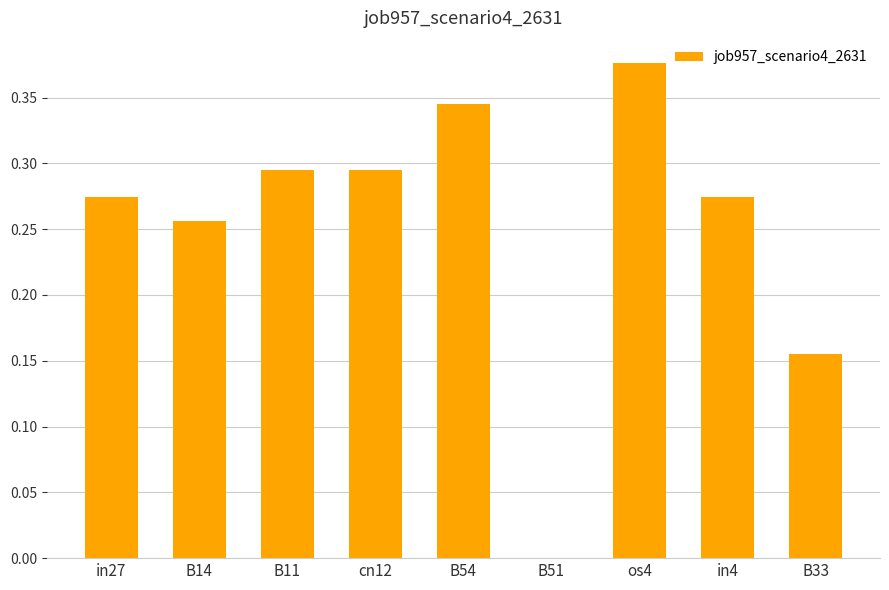

The chart shows a value of 0.2 at B51. True or false?

False